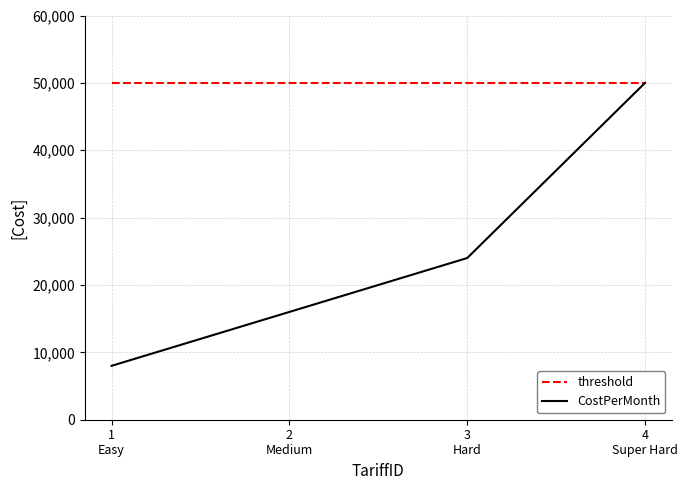

What are all the series names shown in the legend?

threshold, CostPerMonth